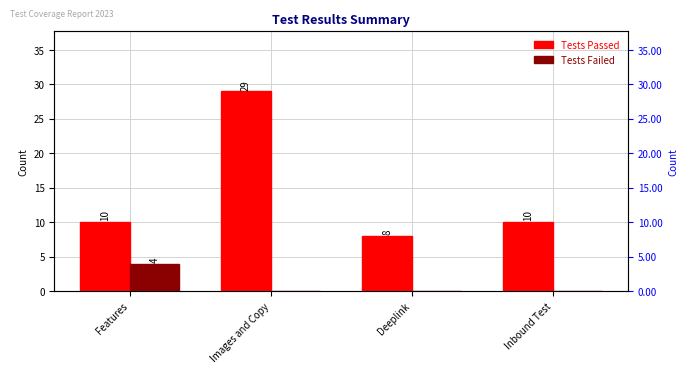

How many categories are shown in the chart?

4